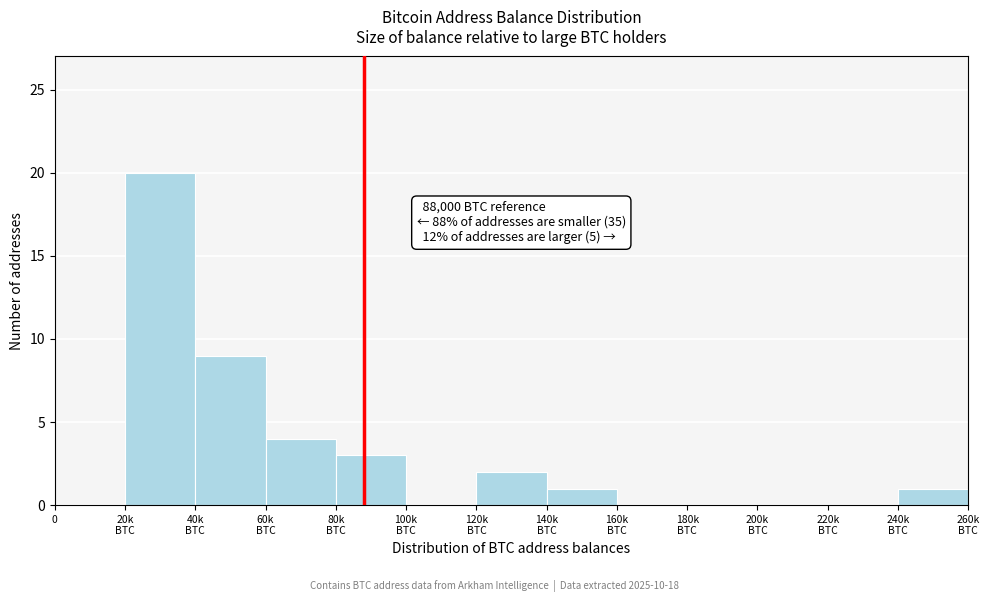

What is the sum of all values?

40